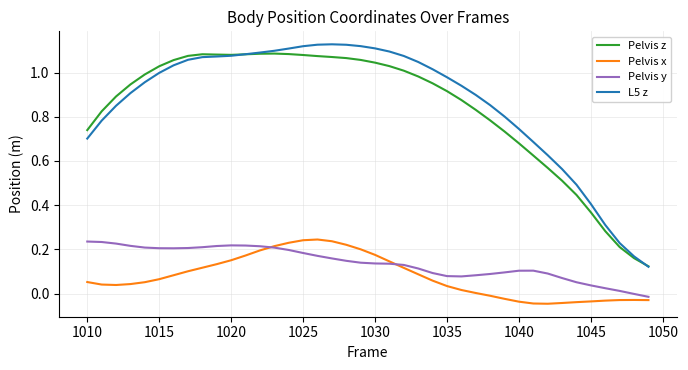

How many series are shown in this chart?

4